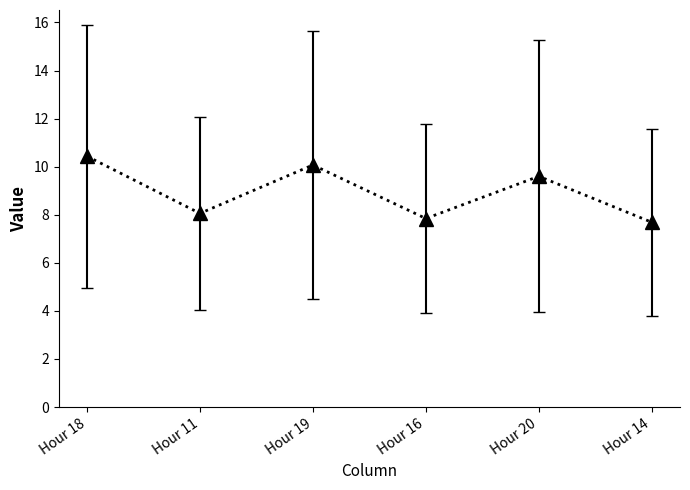

How many interior local peaks (higher than both neighbors) does the data have?

2